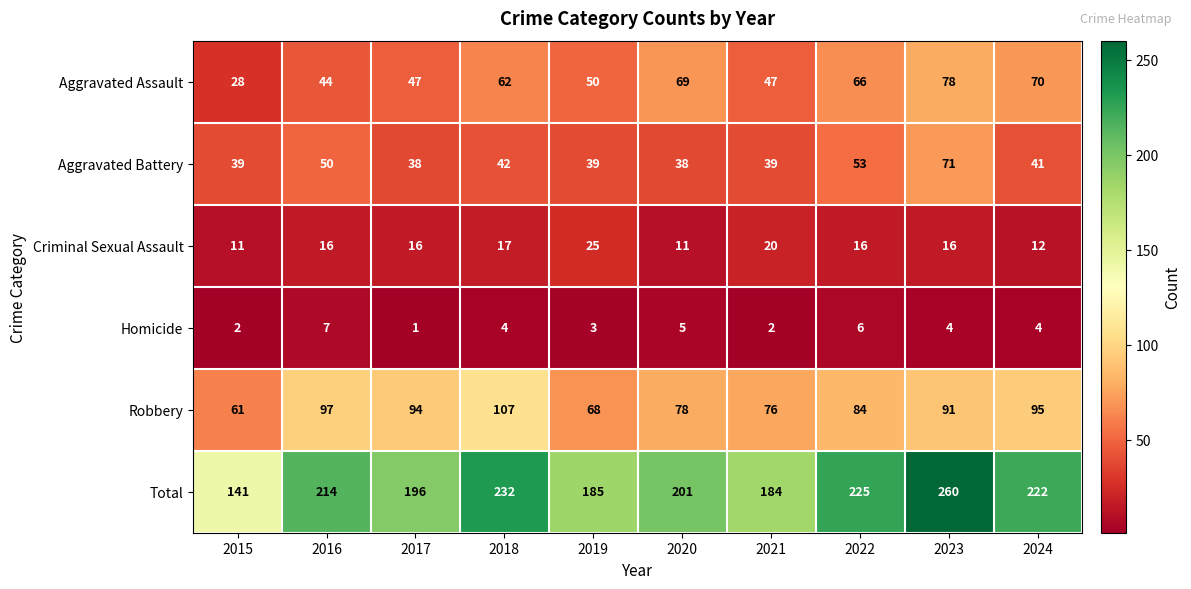

What is the minimum value shown in the chart?

1